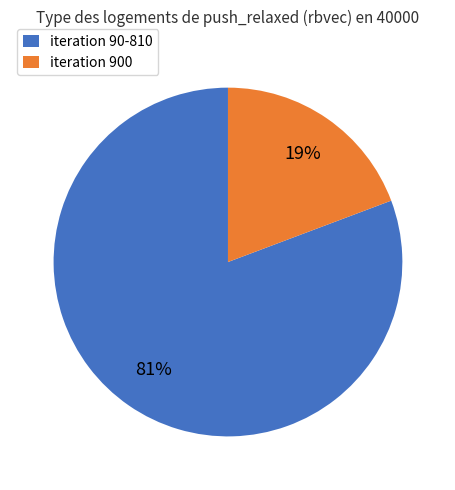

To the nearest percent, what is the average slice percentage?

50%